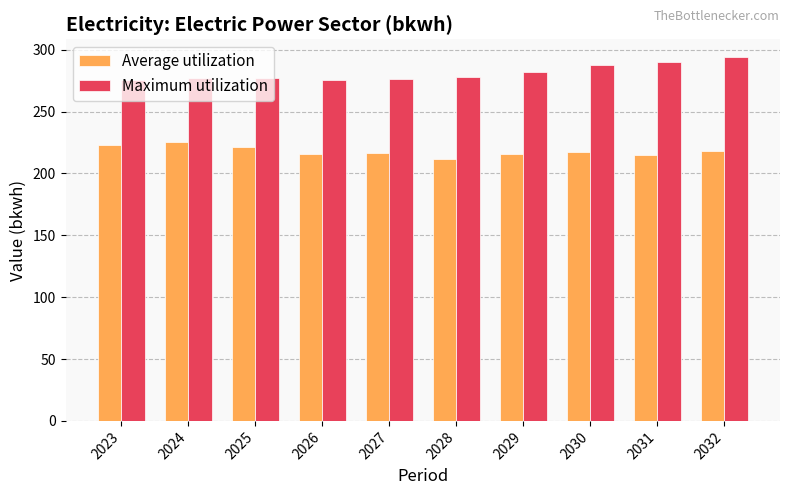

What is the sum of the Maximum utilization values at 2023 and 2026?

551.3